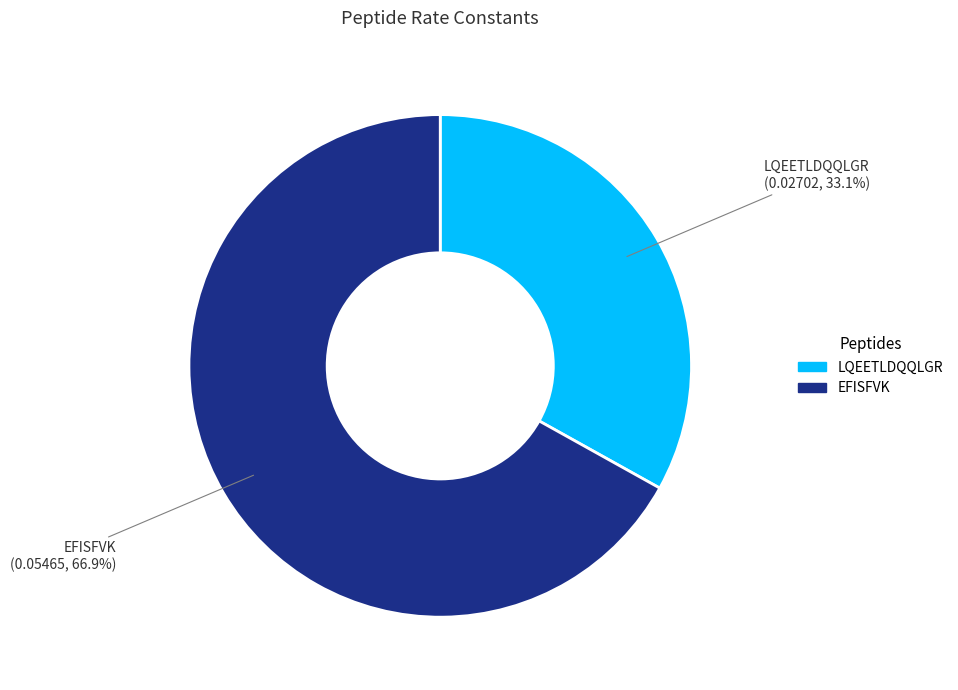

Which slice is the smallest?

LQEETLDQQLGR